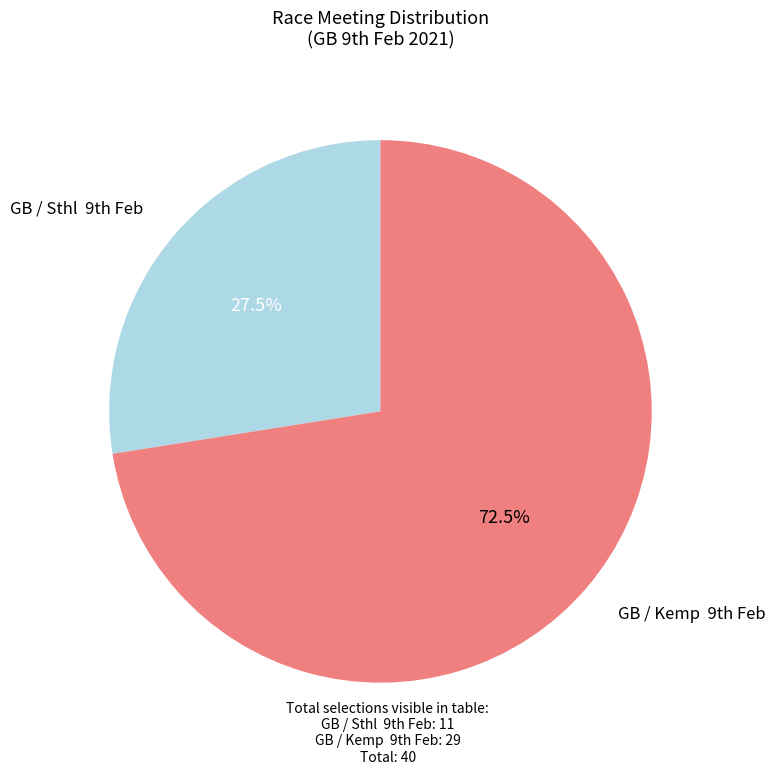

Is there a majority slice in this chart?

Yes